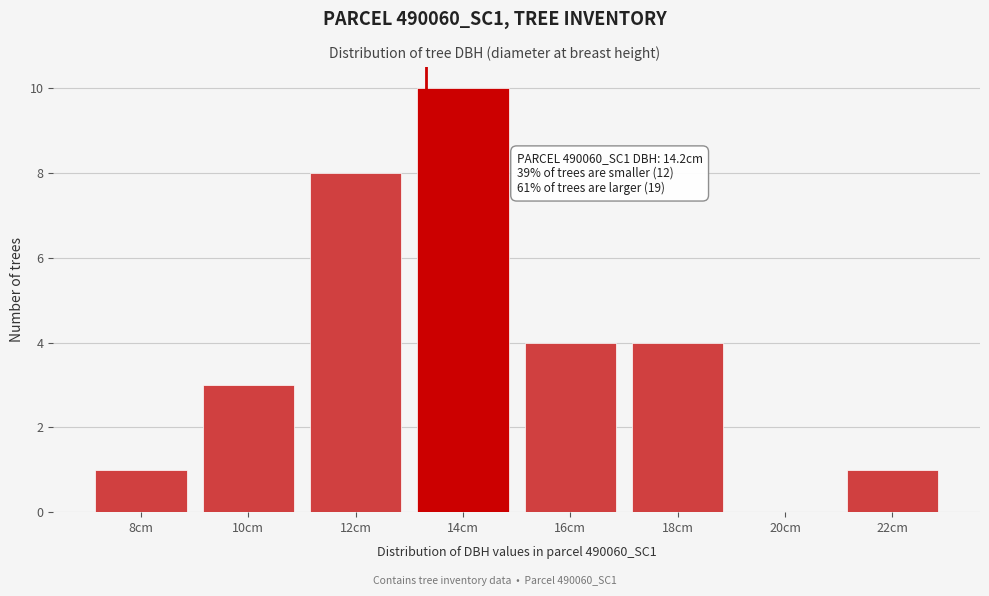

Reading left to right, what are all the values shown in this chart?

8cm=1	10cm=3	12cm=8	14cm=10	16cm=4	18cm=4	20cm=0	22cm=1